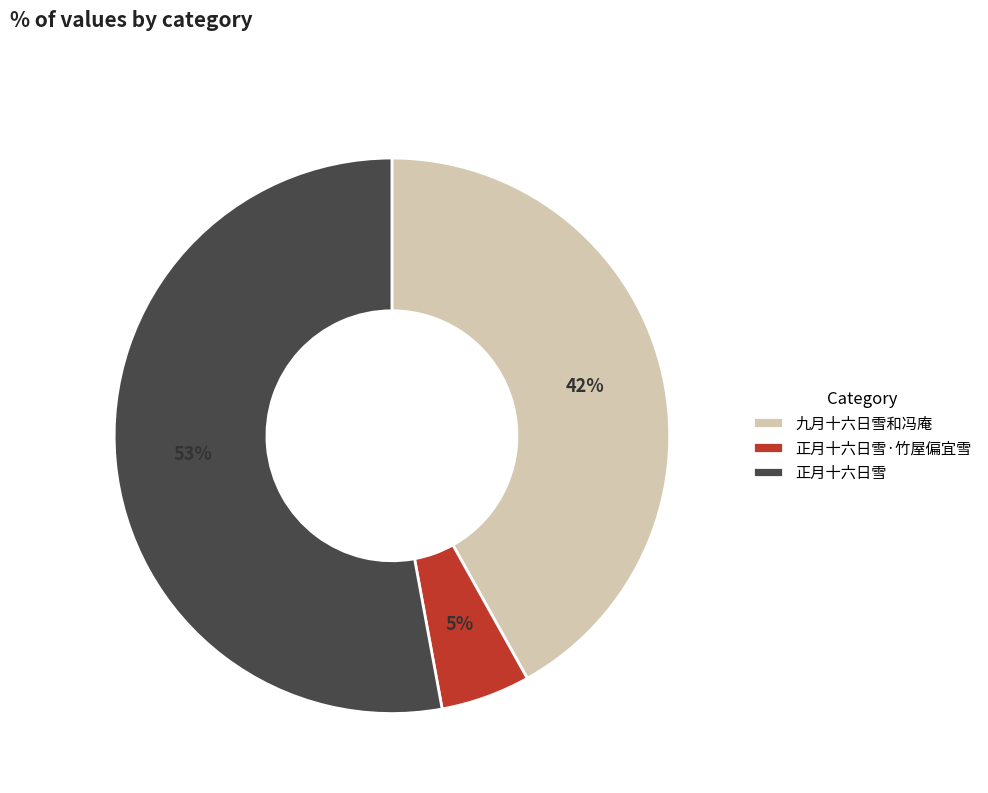

To the nearest percent, what is the difference between the largest and smallest slice percentages?

48%